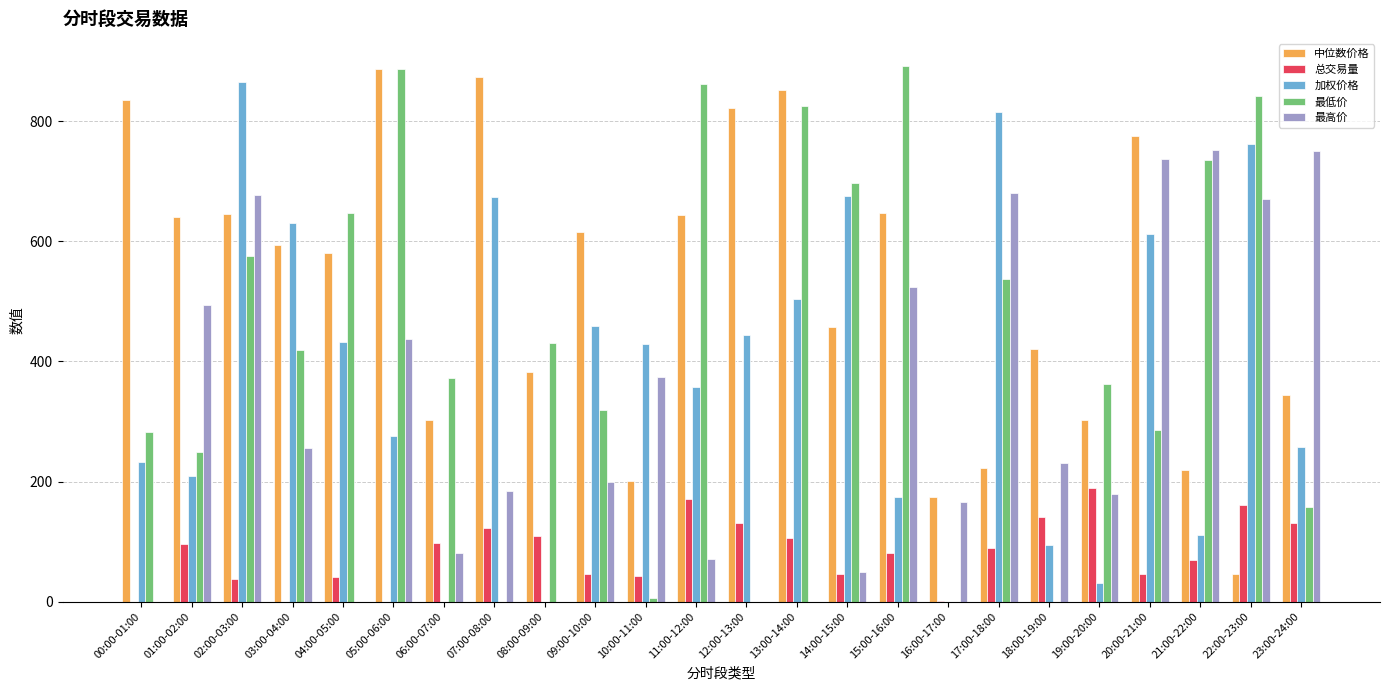

Between 14:00-15:00 and 19:00-20:00, which series saw the biggest shift?

加权价格